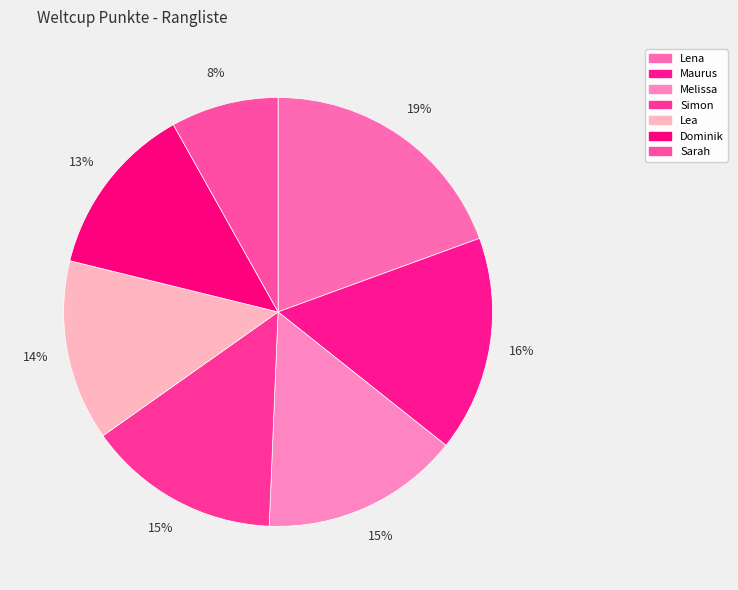

Does Melissa represent more than half of the total?

No